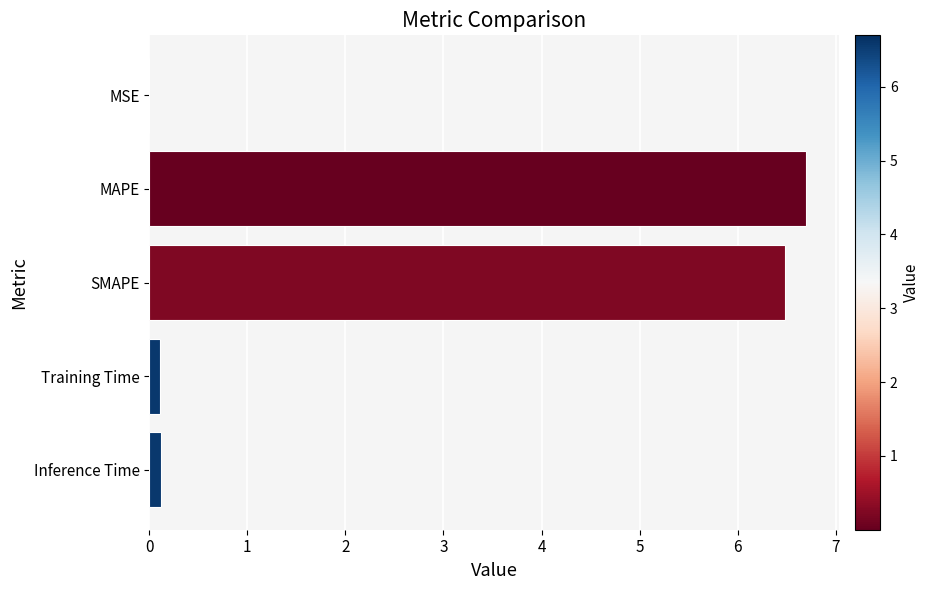

True or false: the data shows 6.7 at MAPE.

True